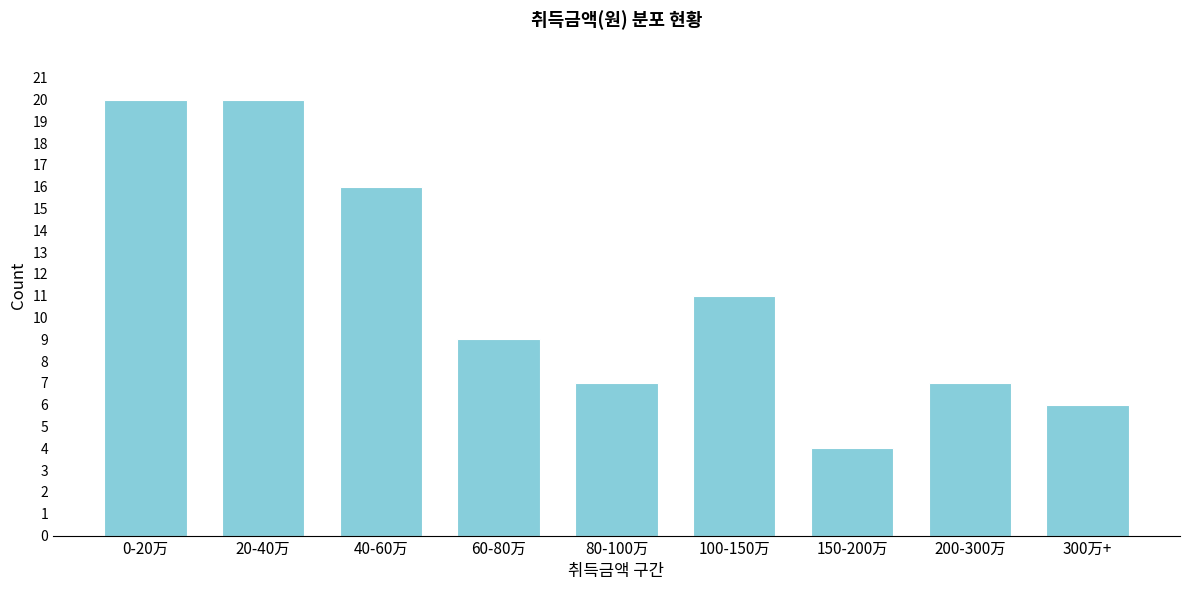

Reading left to right, extract all data points from this chart.

0-20万=20	20-40万=20	40-60万=16	60-80万=9	80-100万=7	100-150万=11	150-200万=4	200-300万=7	300万+=6